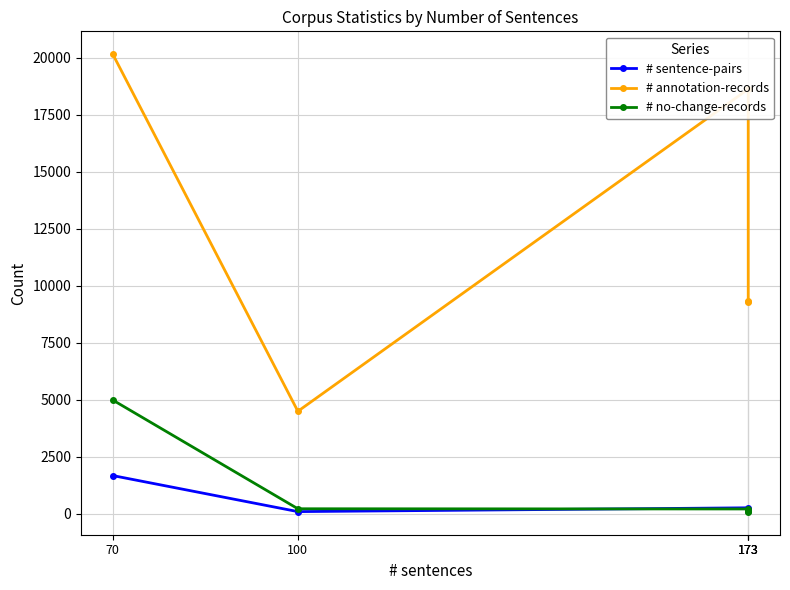

True or false: # sentence-pairs and # annotation-records intersect in this chart.

False